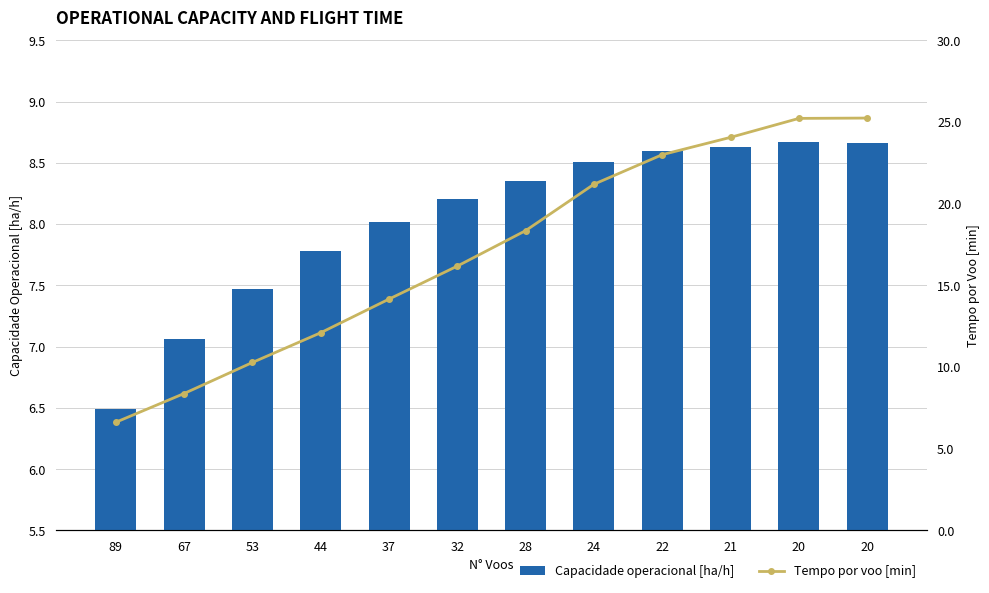

What is the average value of the Tempo por voo [min] series?

17.1